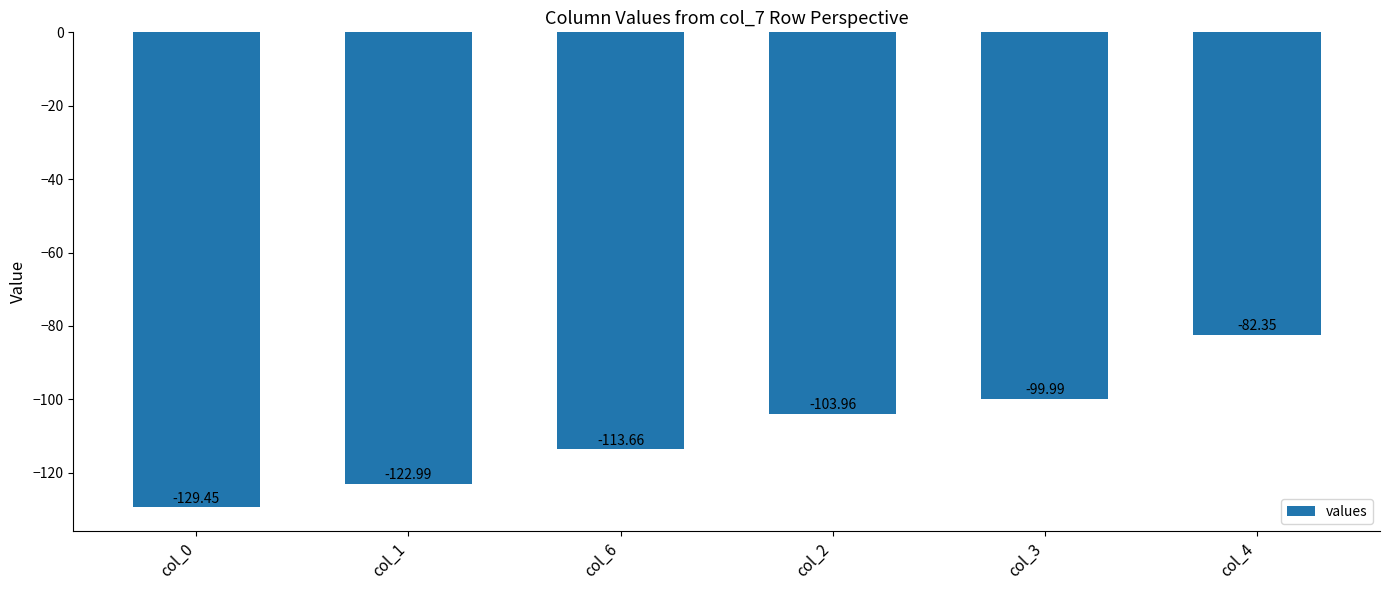

How many bars are there in total?

6